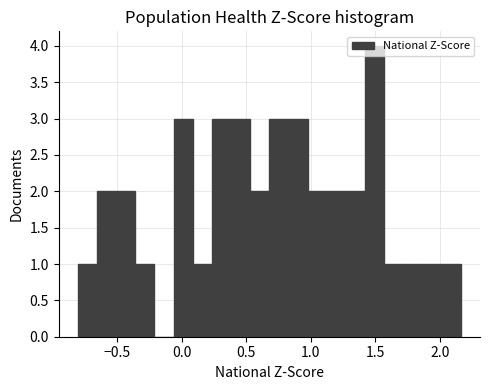

Around what value on the x-axis is the tallest bar? Give the approximate position of its centre, as read against the axis.

1.50